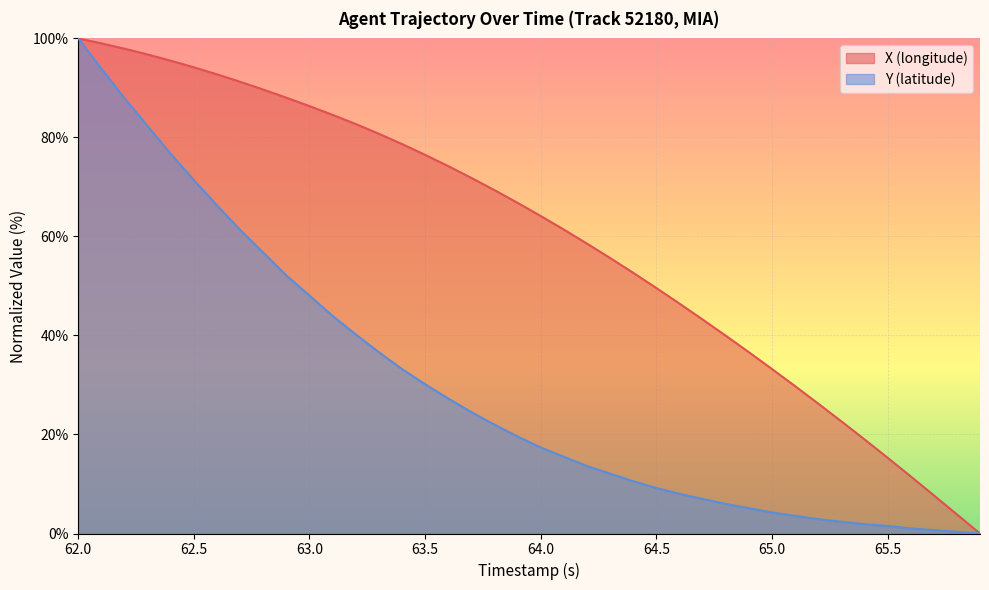

What is the sum of all Y (latitude) values?

1197.1